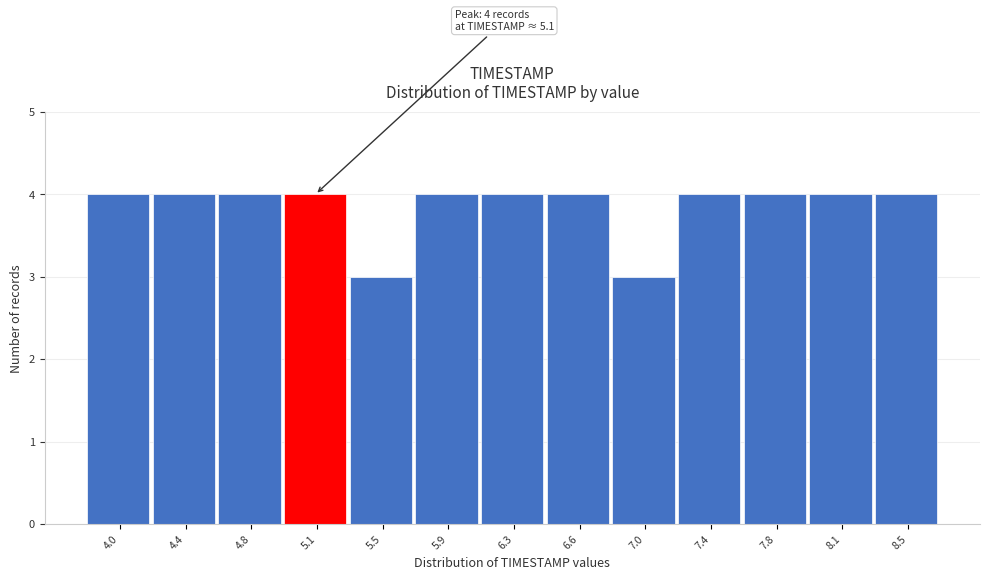

Reading left to right, extract all data points from this chart.

4.0=4	4.4=4	4.8=4	5.1=4	5.5=3	5.9=4	6.3=4	6.6=4	7.0=3	7.4=4	7.8=4	8.1=4	8.5=4